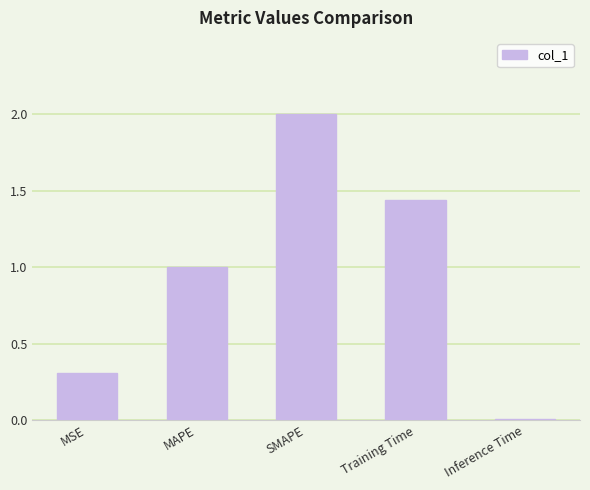

True or false: the data shows 2.0 at SMAPE.

True